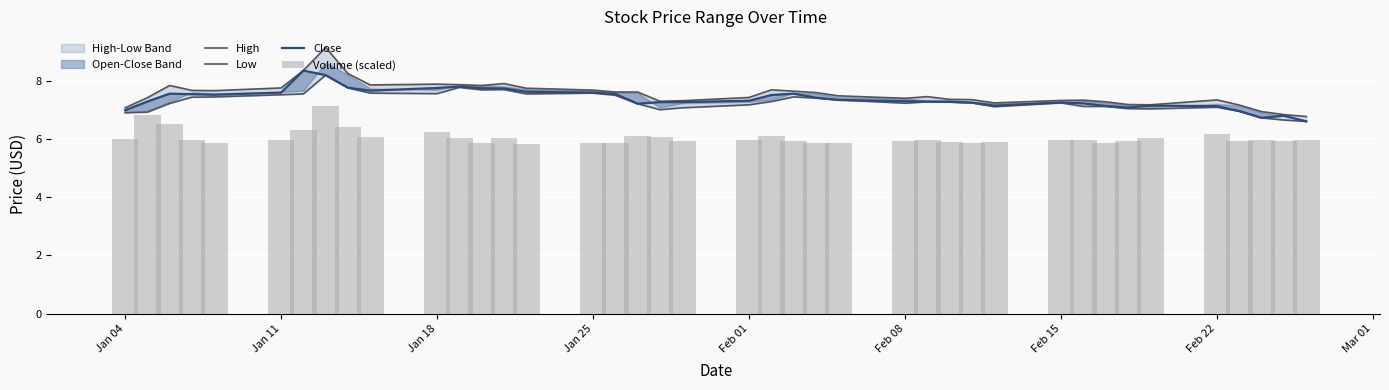

List the series in order of their peak value, lowest first.

Volume (scaled), Low, Close, High